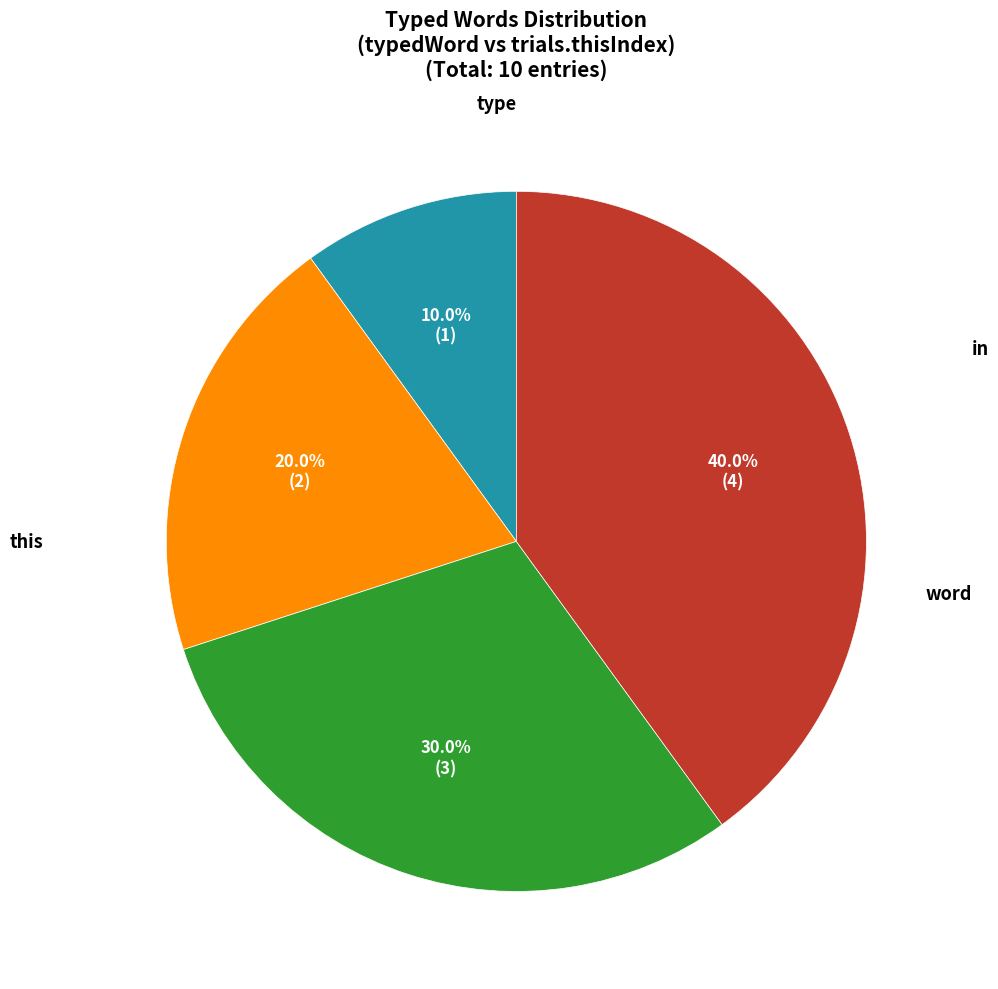

Does any single category account for the majority?

No